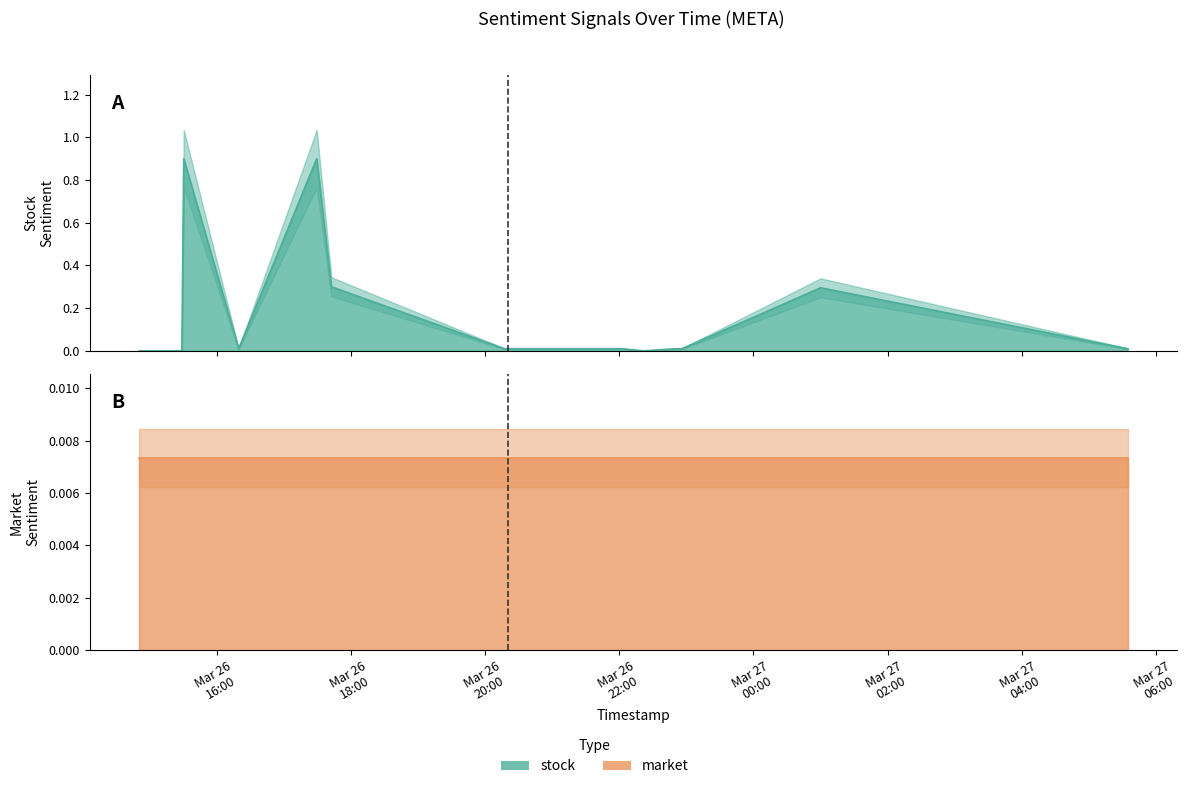

The market series shows 0.0 at 2025-03-26 15:05:00. True or false?

True